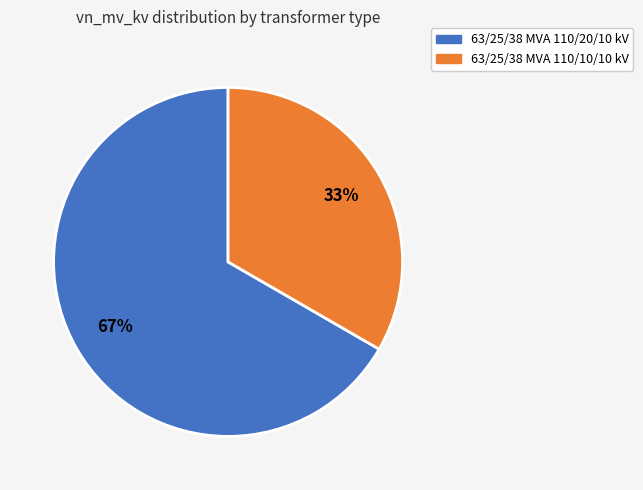

To the nearest percent, what portion does 63/25/38 MVA 110/10/10 kV represent?

33%